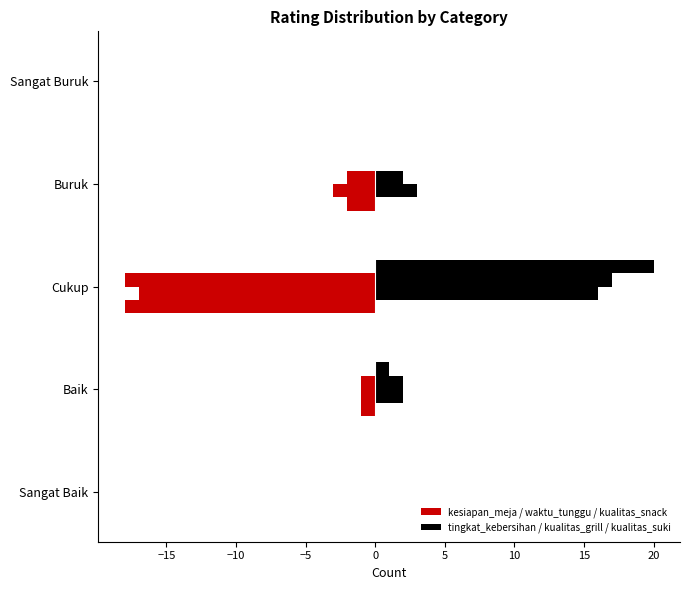

How many data points in tingkat_kebersihan are above 2?

2